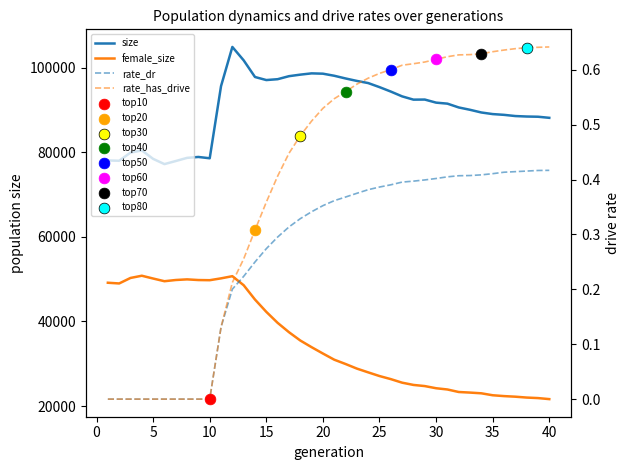

What are all the series names shown in the legend?

size, female_size, rate_dr, rate_has_drive